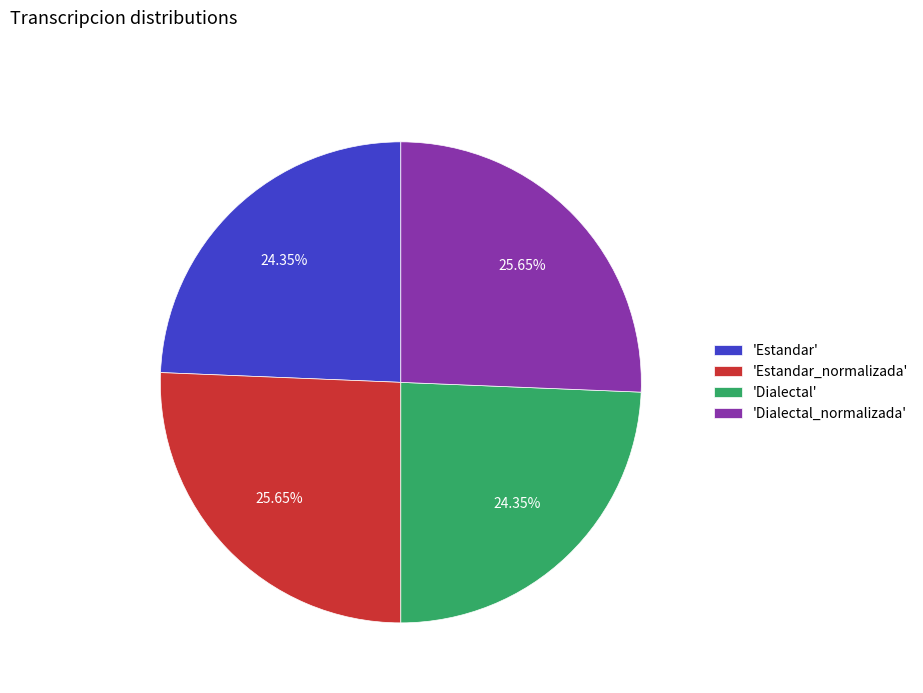

Count the number of slices in the pie.

4